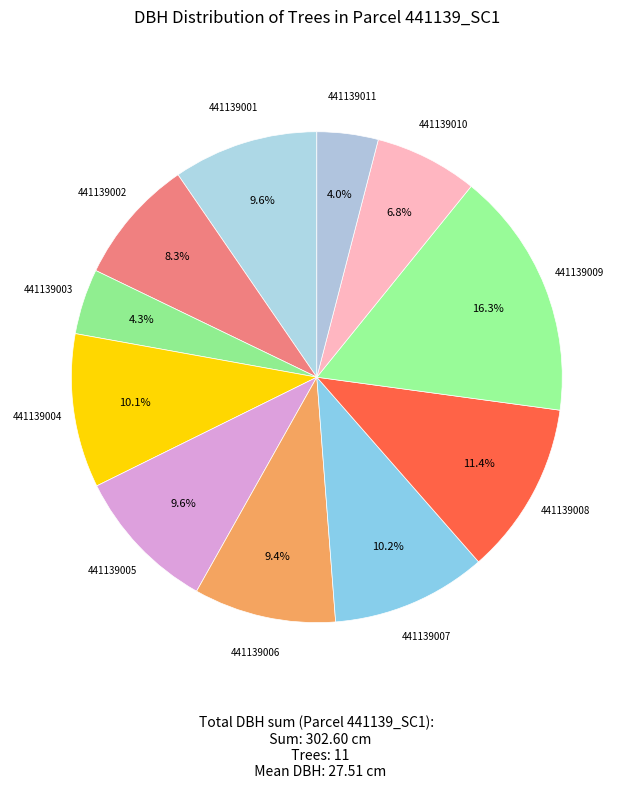

Rank the categories by value from highest to lowest.

441139009, 441139008, 441139007, 441139004, 441139001, 441139005, 441139006, 441139002, 441139010, 441139003, 441139011